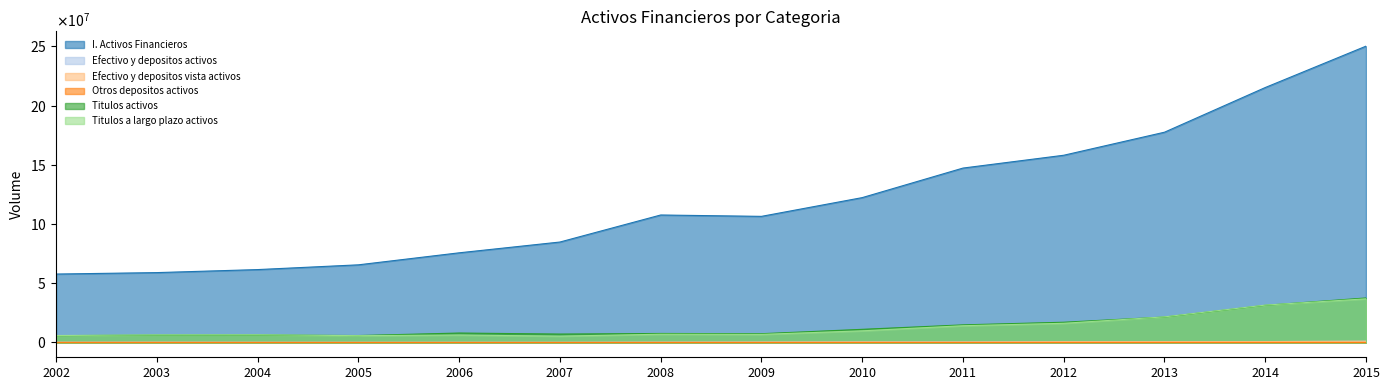

What is the difference between the I. Activos Financieros values at 2009 and 2015?

143724556